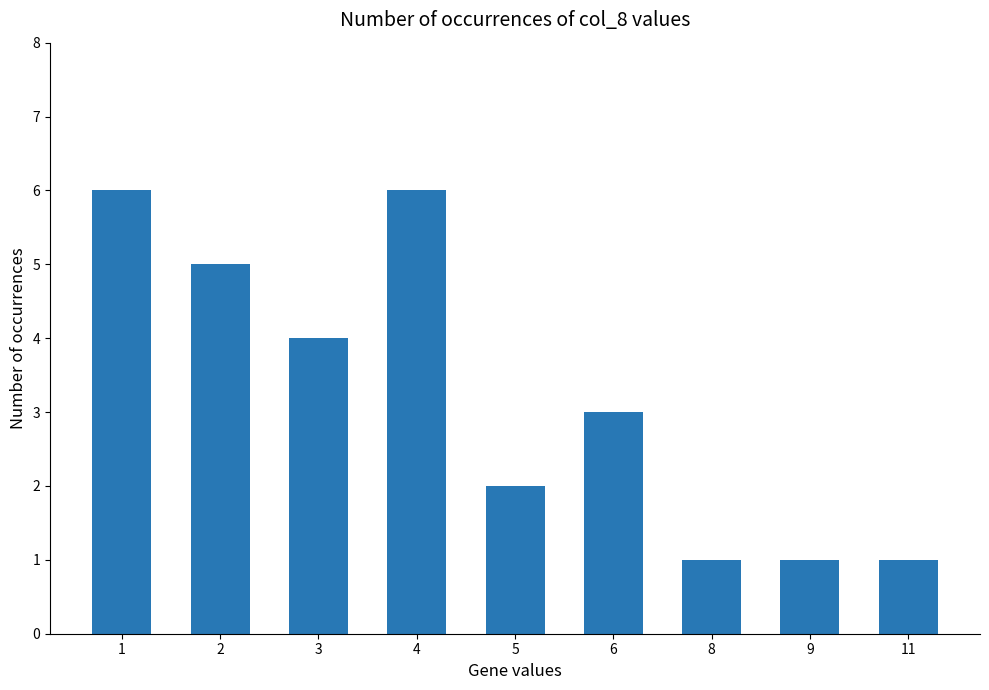

How many data points are less than 3?

4